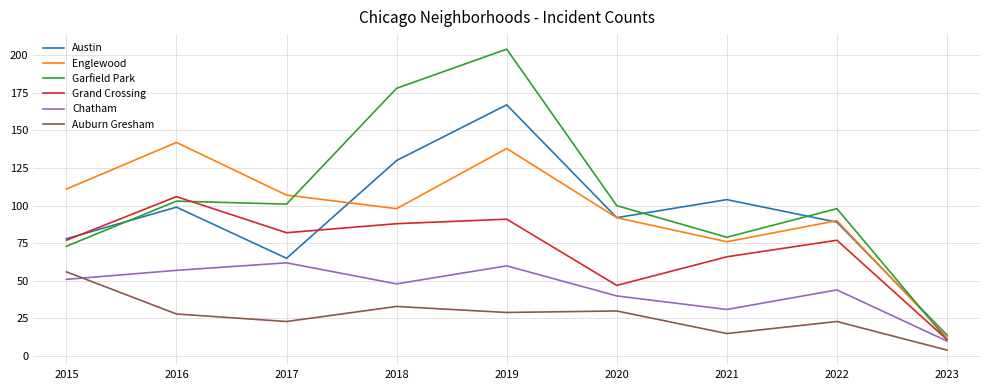

Does the chart display data point markers on the line(s)?

No